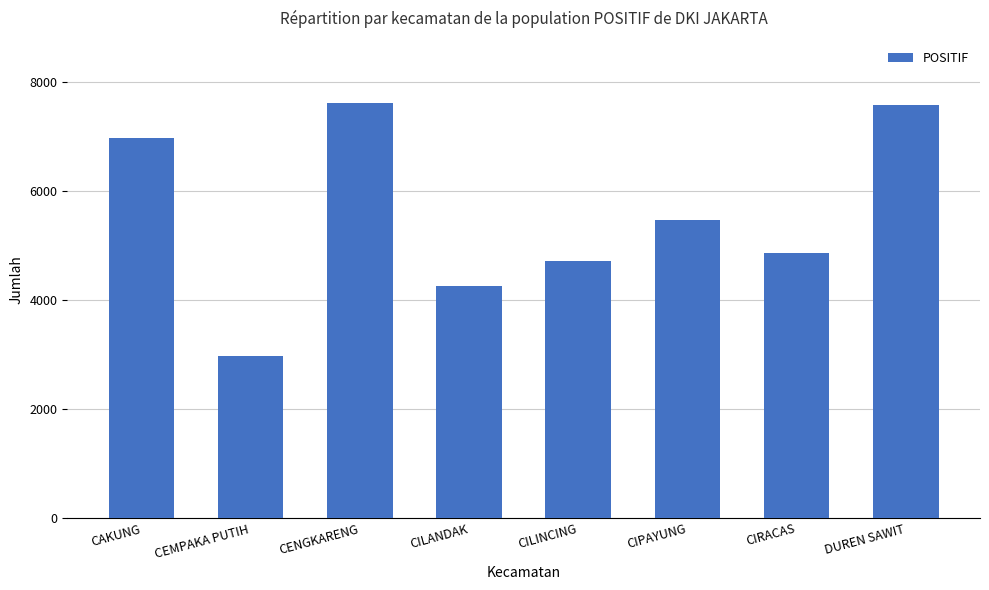

How many data points are less than 5461?

4